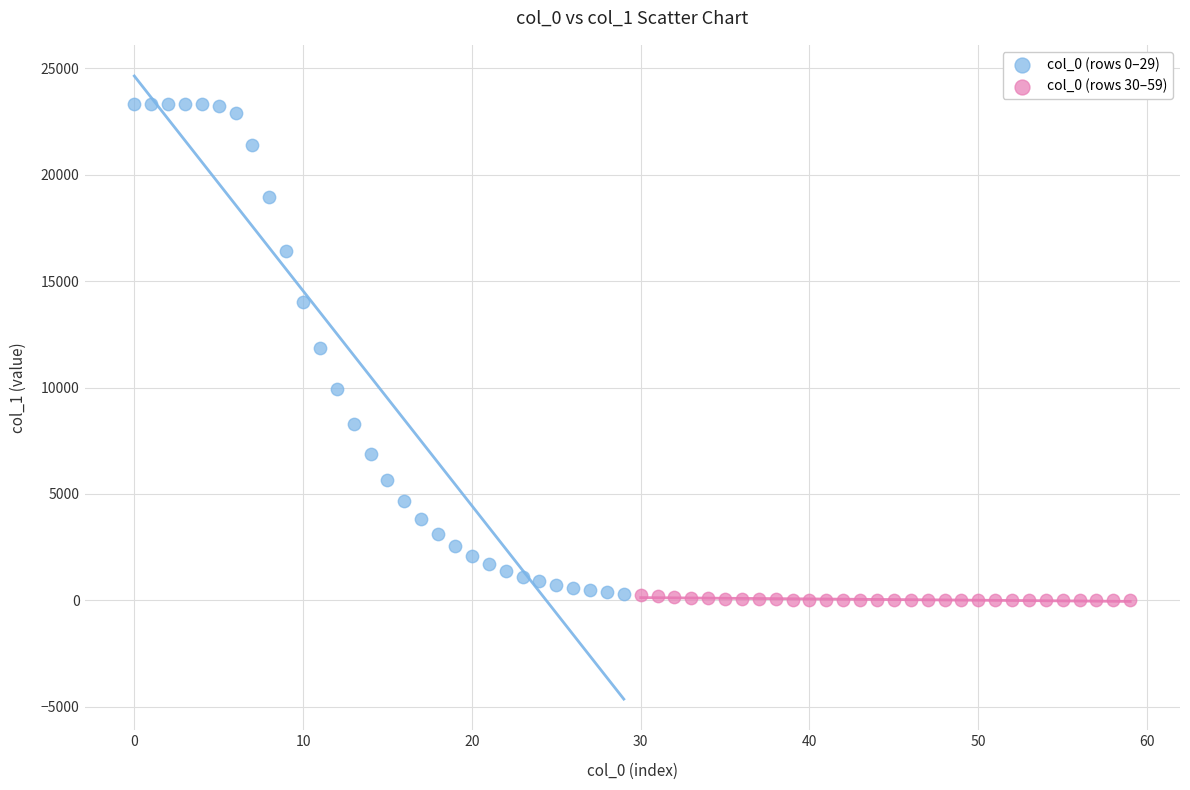

Which series has the widest spread of Y values?

col_0 (rows 0–29)